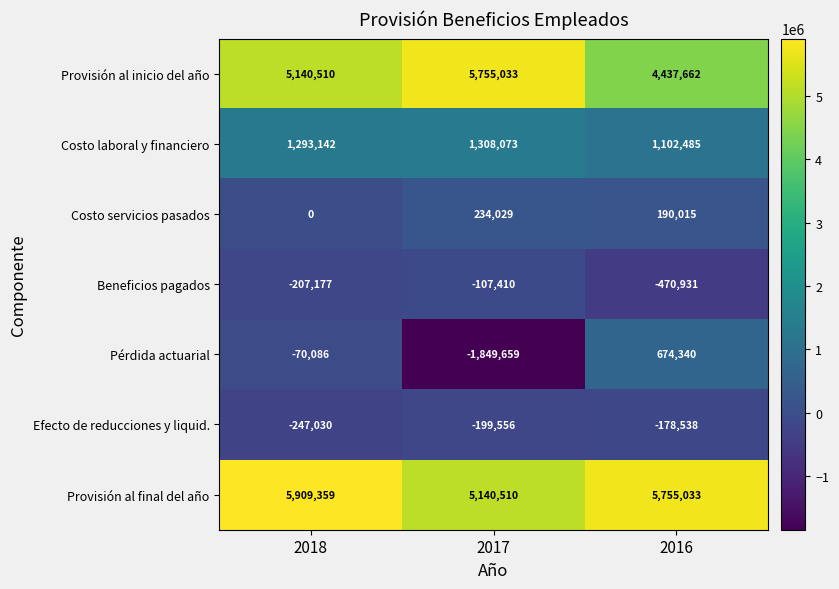

True or false: Costo laboral y financiero has a value of 1308073 at 2017.

True